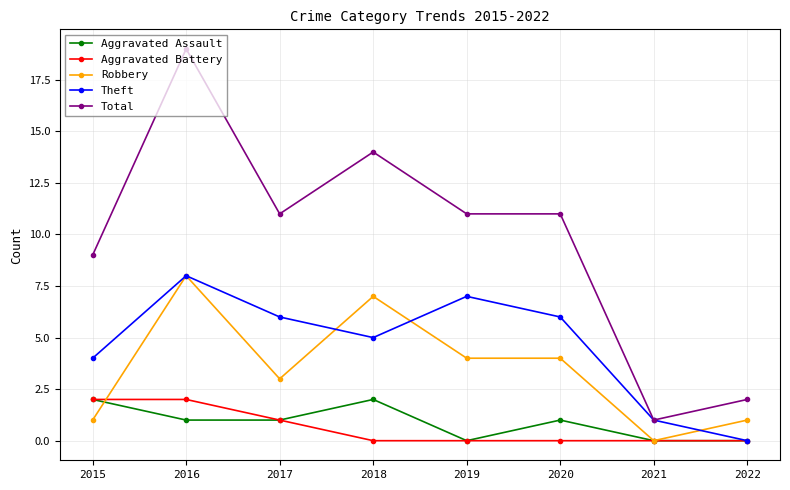

At which label does Theft first exceed 6?

2016